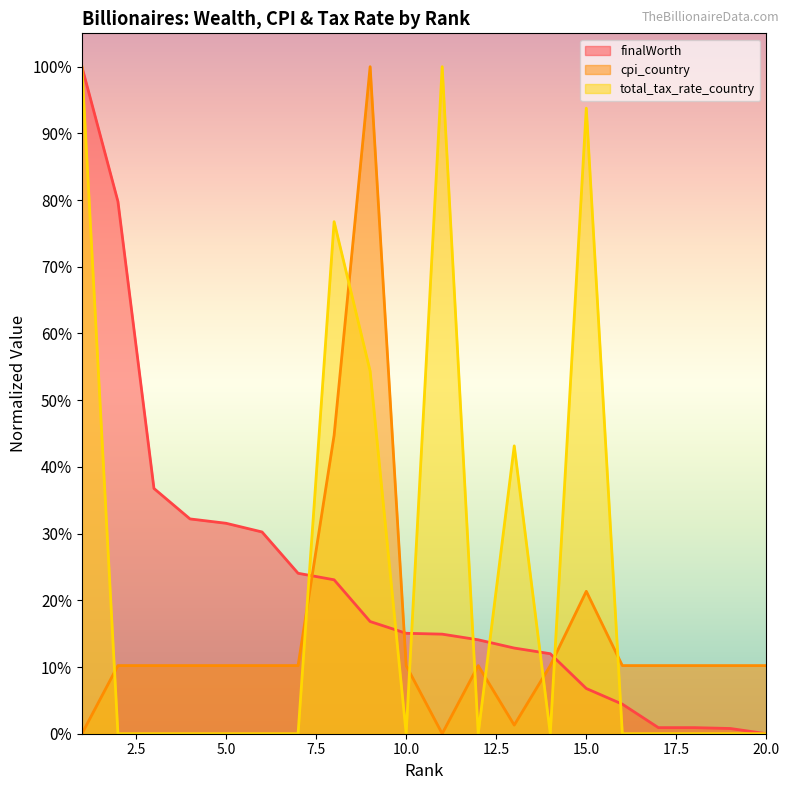

Where is the first local maximum for total_tax_rate_country?

8